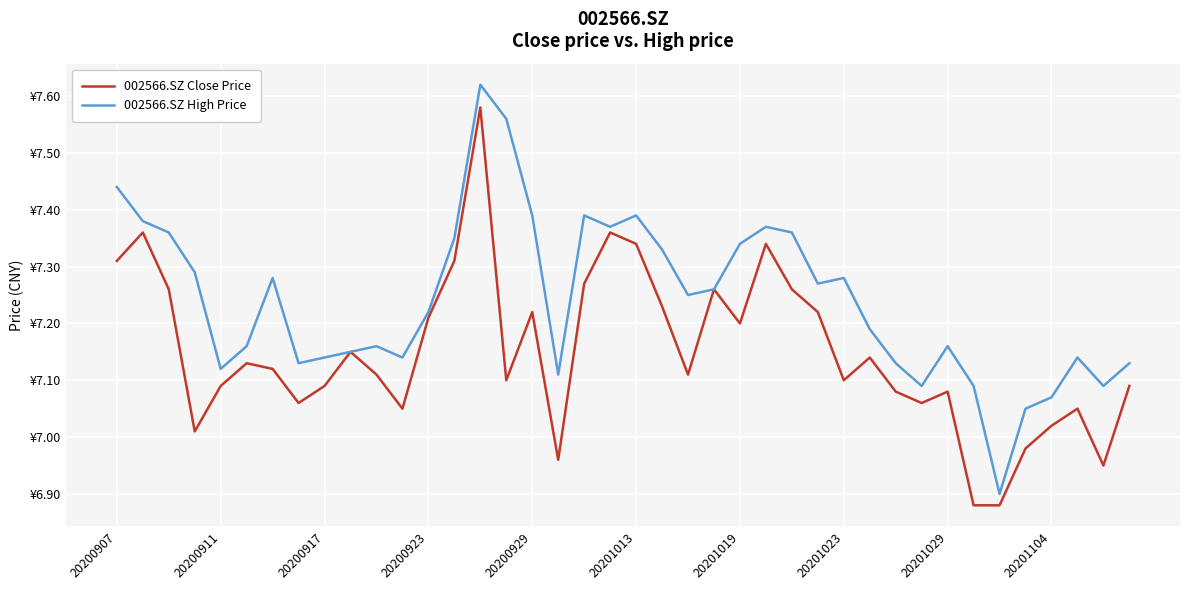

Is this an area chart (filled region under the line)?

No